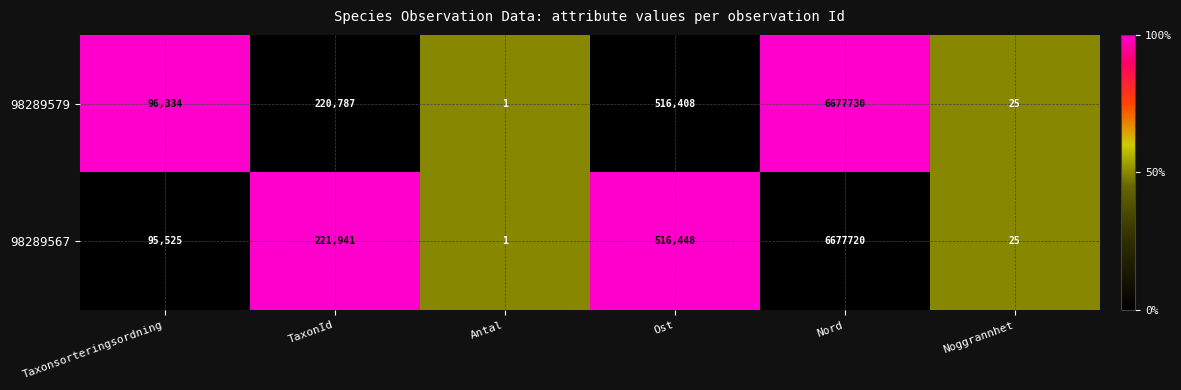

Is it true that 98289567 equals 516448 at Ost?

True